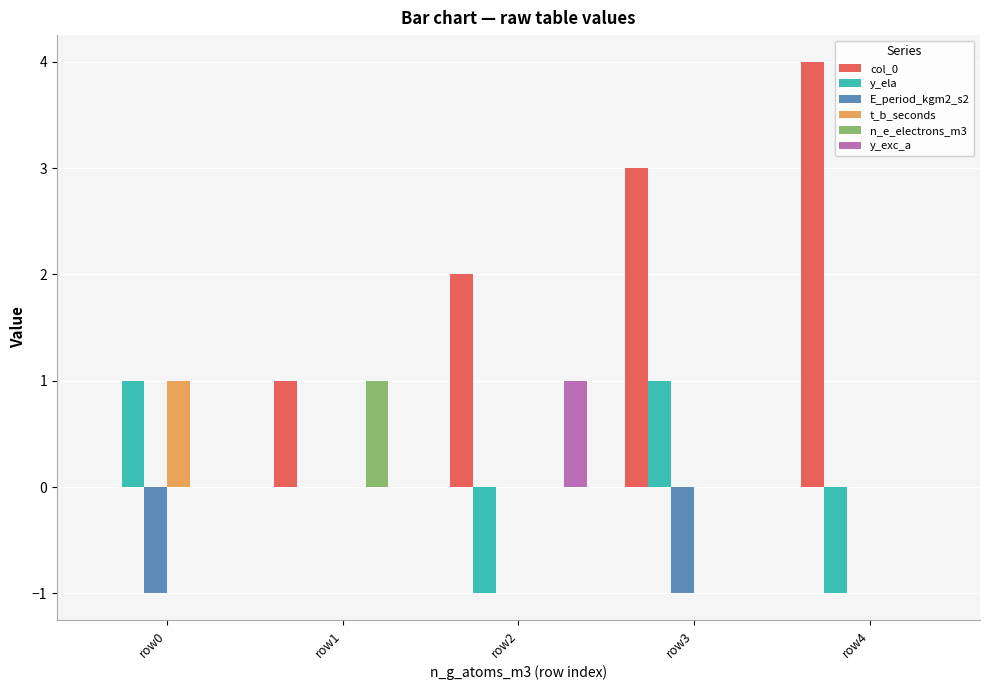

Count the number of categories in the chart.

5